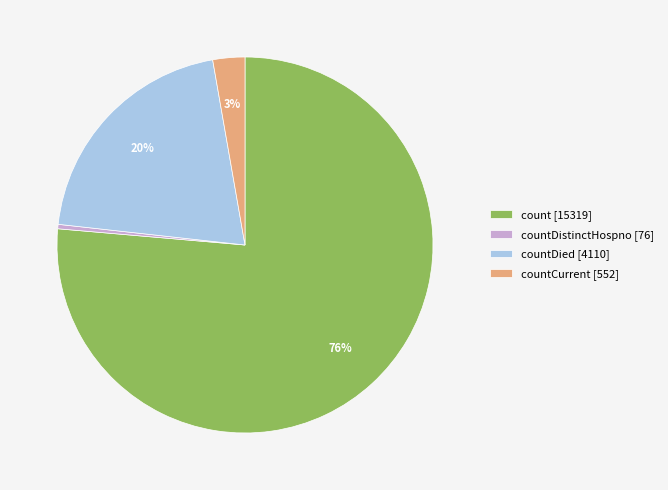

What percentage is the countDied [4110] slice, to the nearest percent?

20%